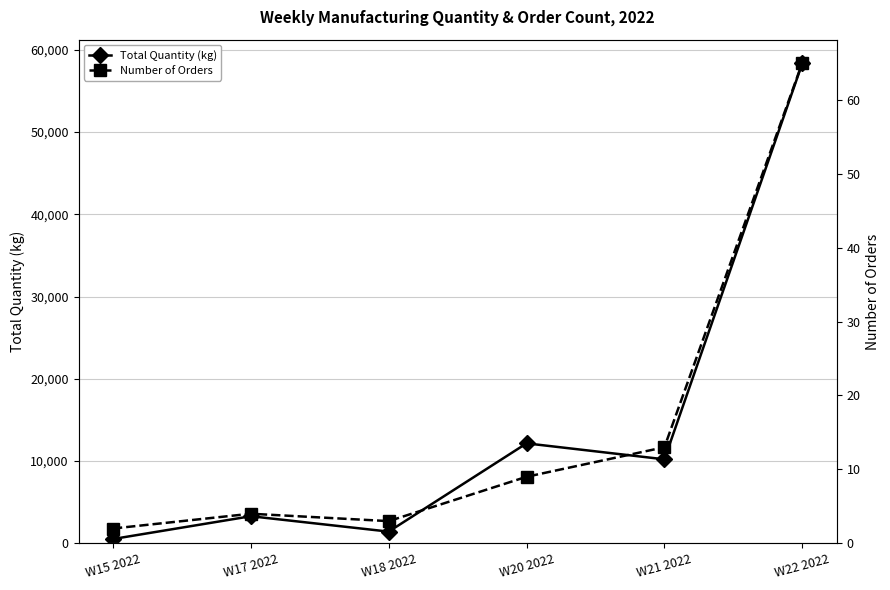

True or false: Number of Orders has more than 0 points higher than both neighbors.

True